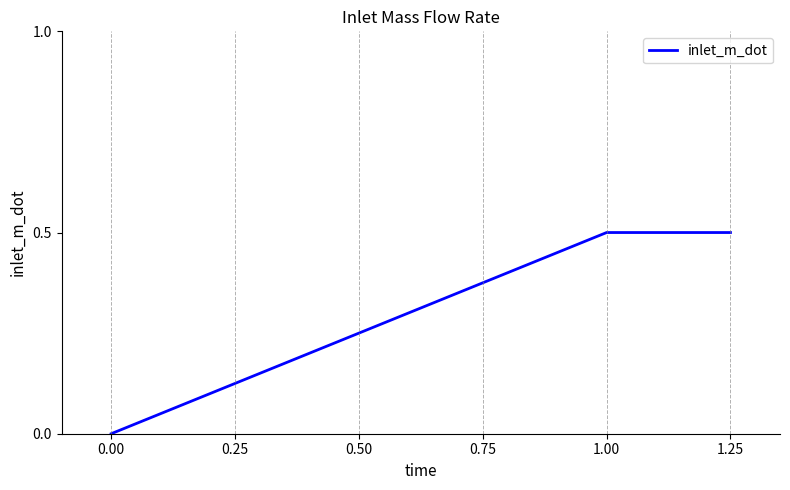

Between 0.75 and 0.25, which is larger?

0.75